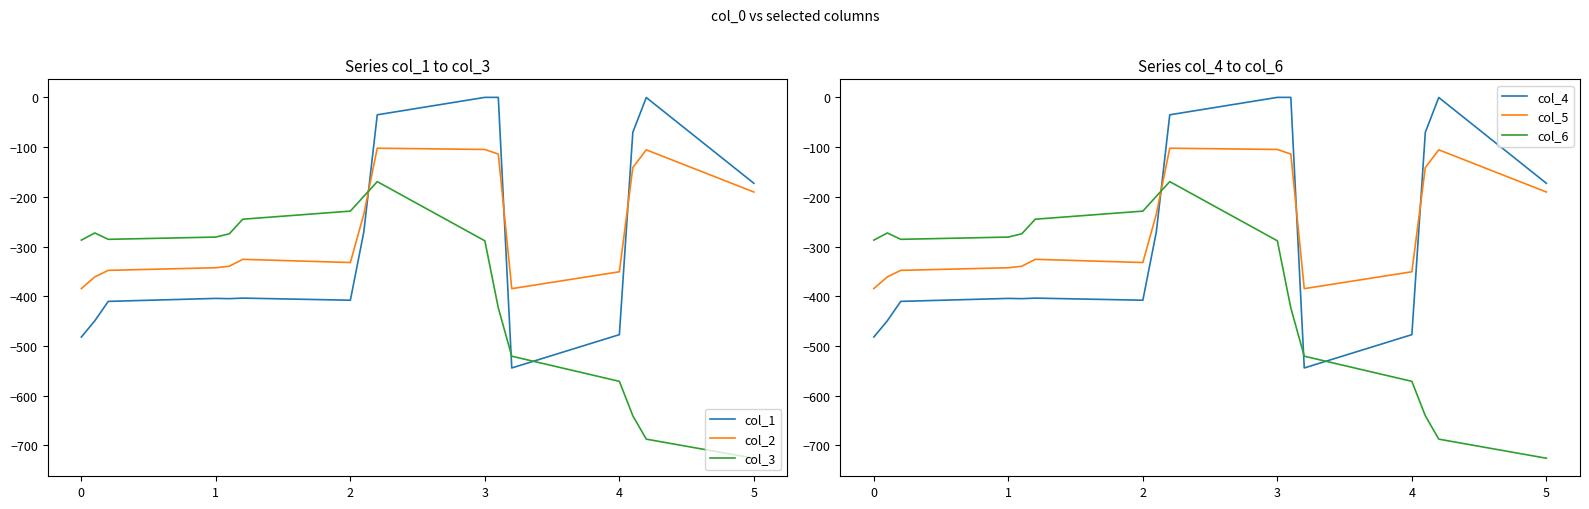

What is the maximum value for col_2?

-102.3